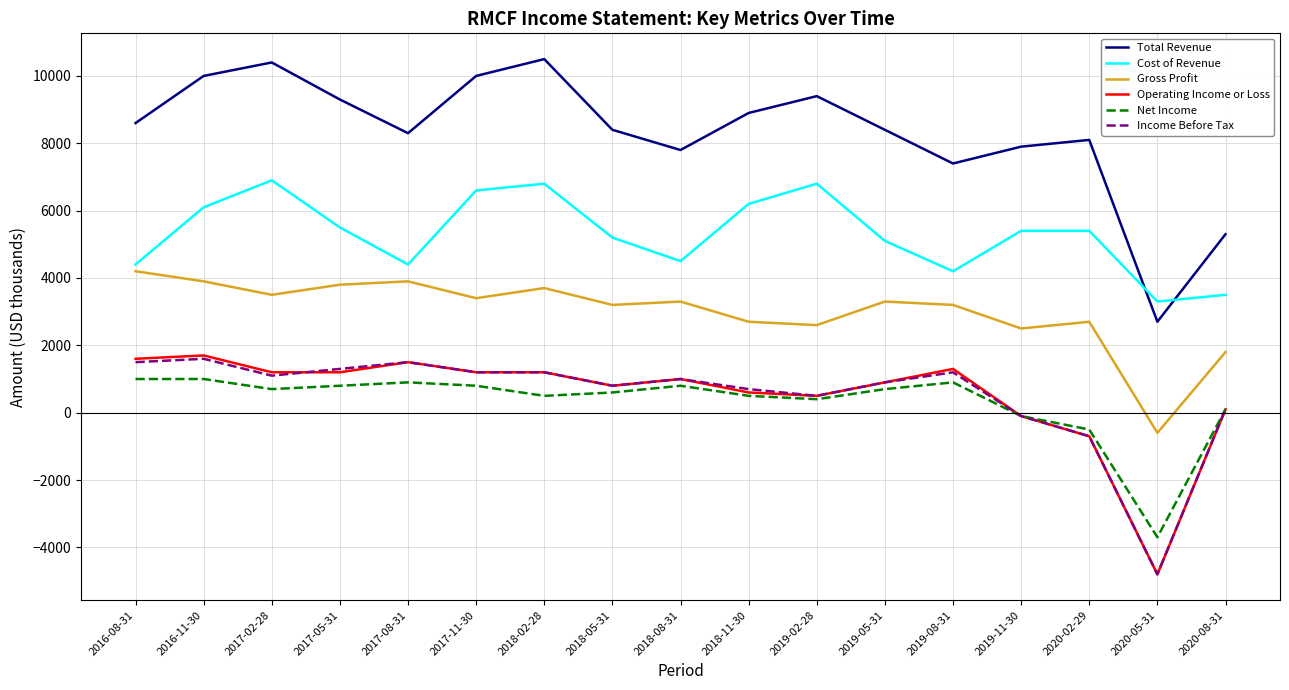

True or false: Income Before Tax and Cost of Revenue intersect in this chart.

False